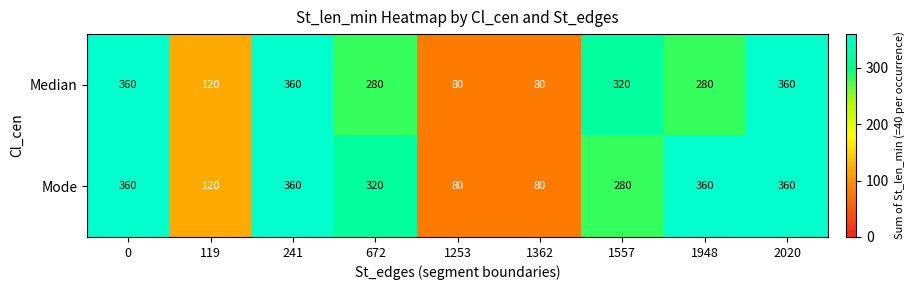

Reading right to left, list all the values displayed in this chart.

Median: 2020=360	1948=280	1557=320	1362=80	1253=80	672=280	241=360	119=120	0=360
Mode: 2020=360	1948=360	1557=280	1362=80	1253=80	672=320	241=360	119=120	0=360